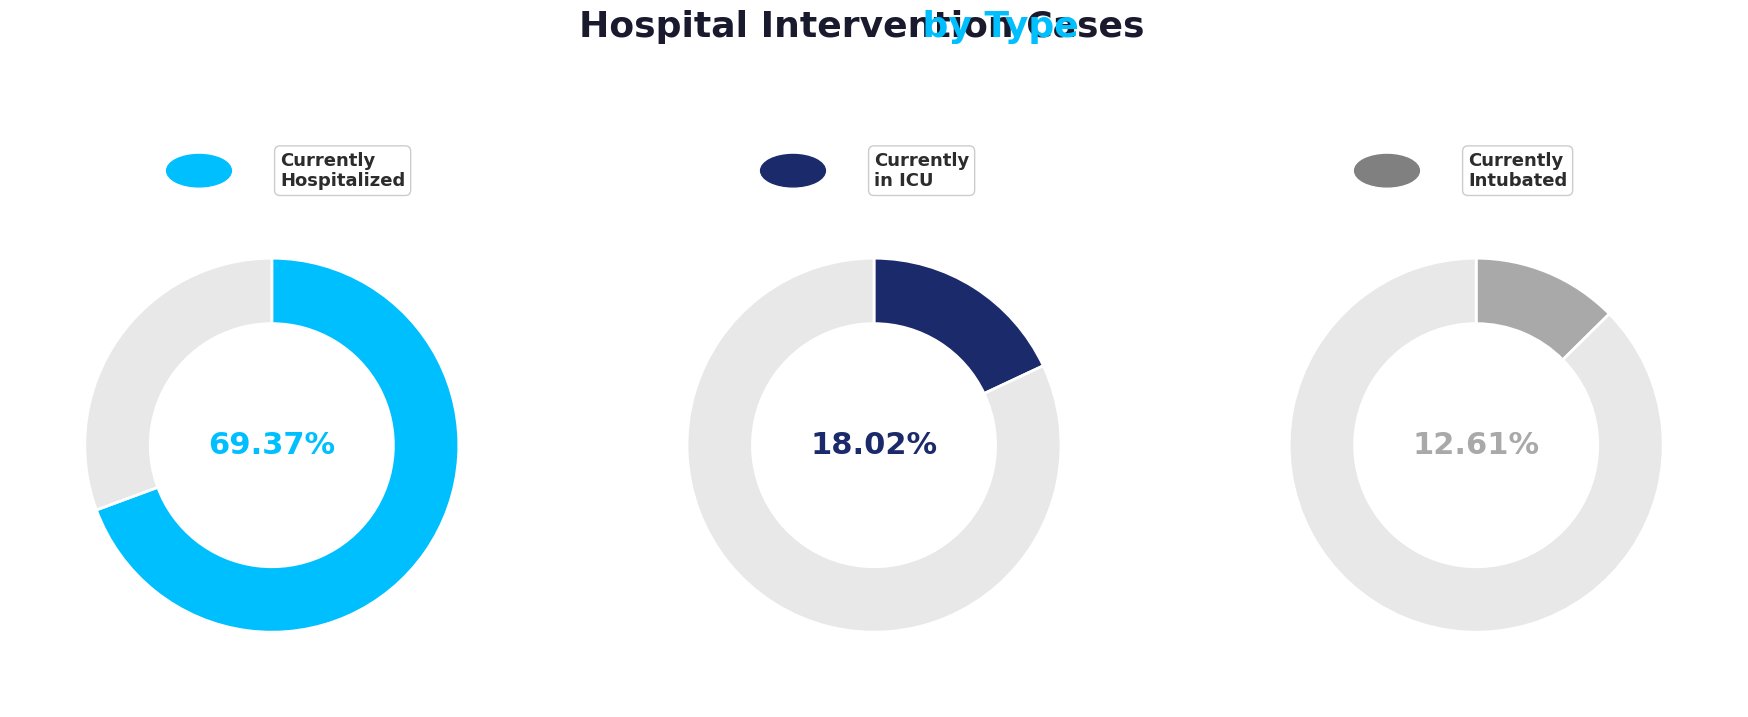

True or false: Currently Intubated accounts for 6% of the total.

False